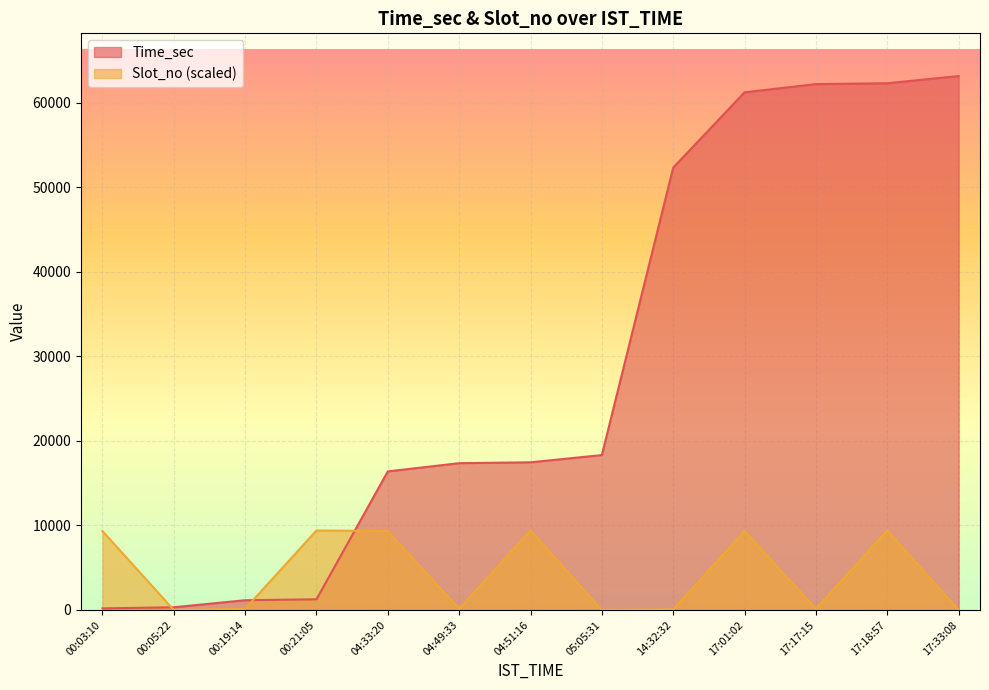

At how many categories does at least one series exceed 6632?

11